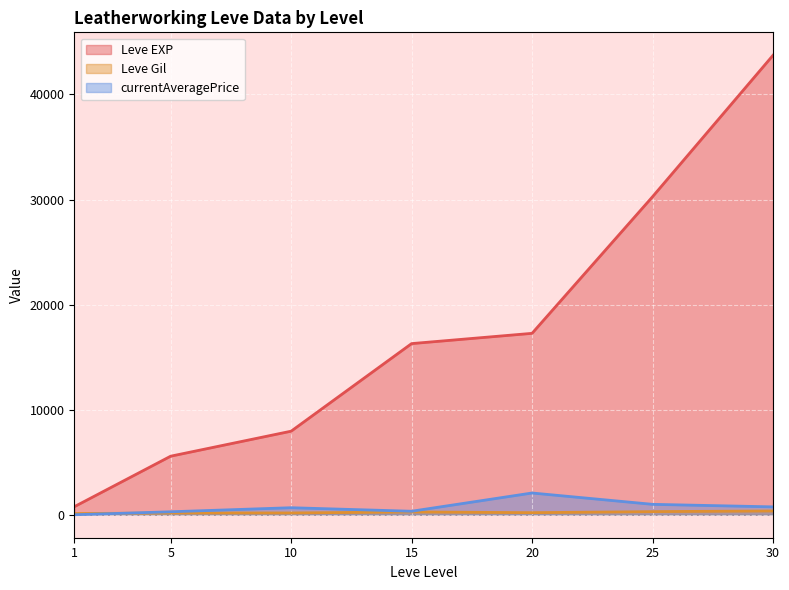

Where is Leve Gil nearest to the value 334?

25